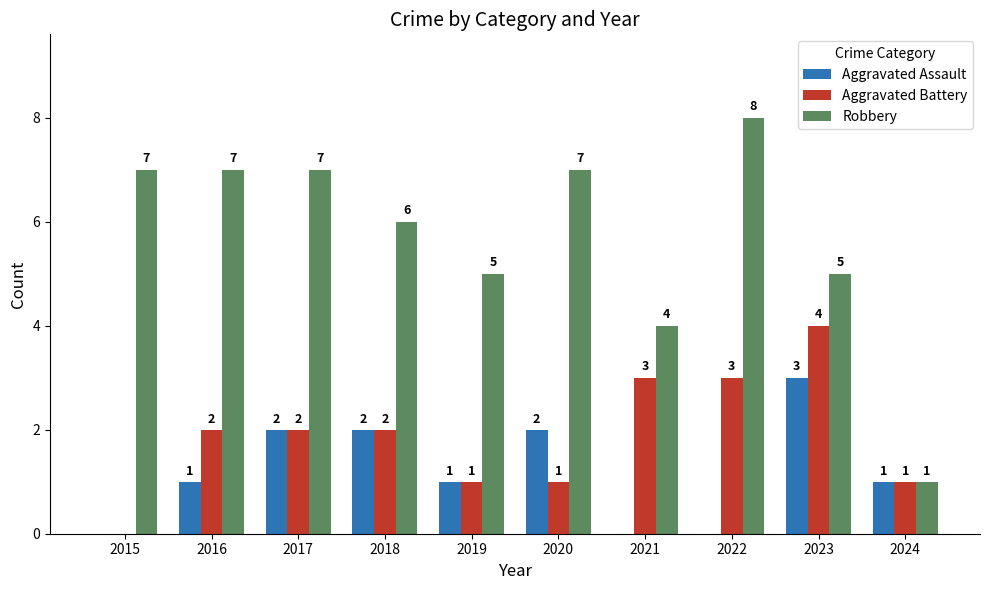

At which category is the sum across all series the highest?

2023